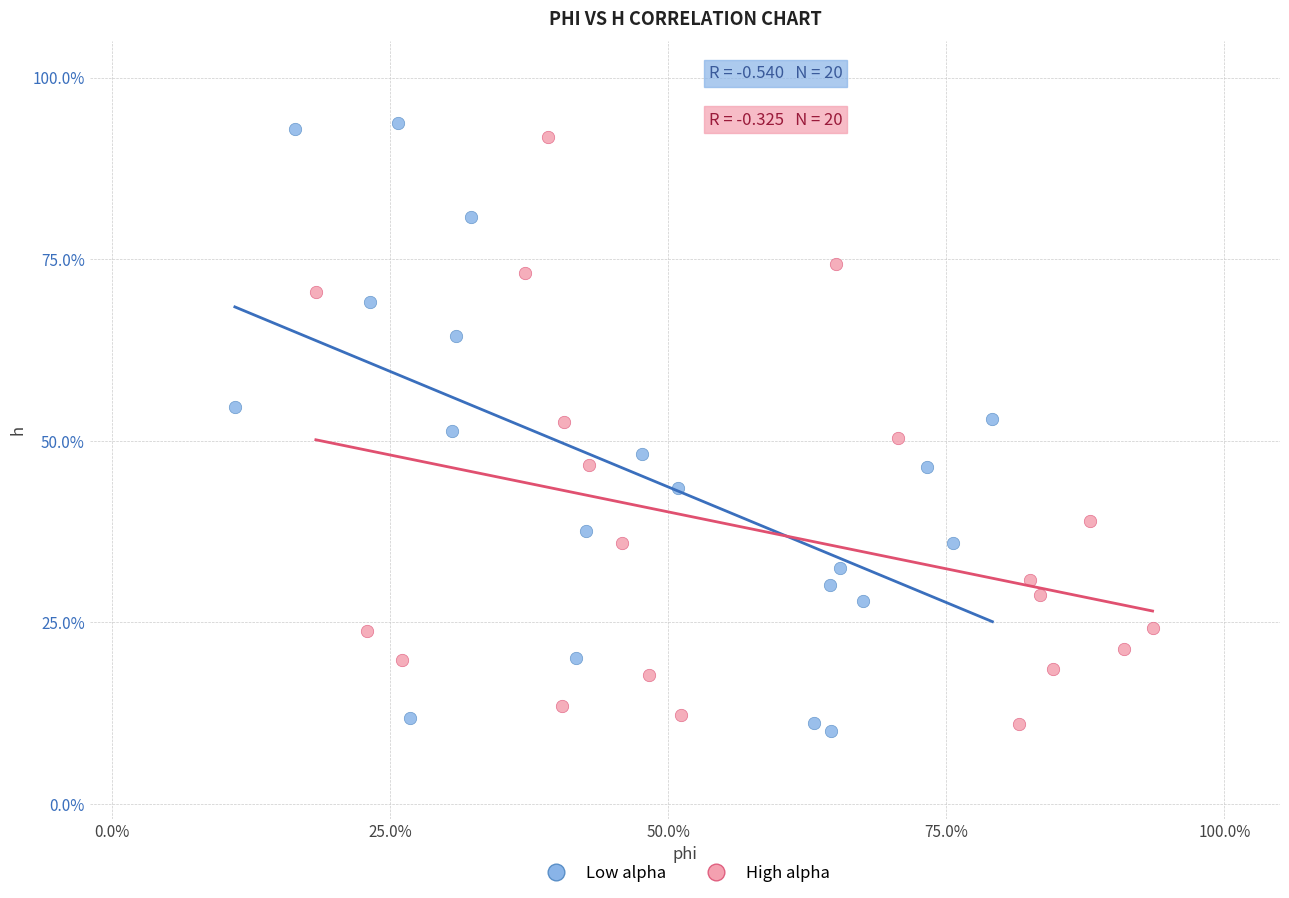

Which series reaches the maximum Y coordinate?

Low alpha